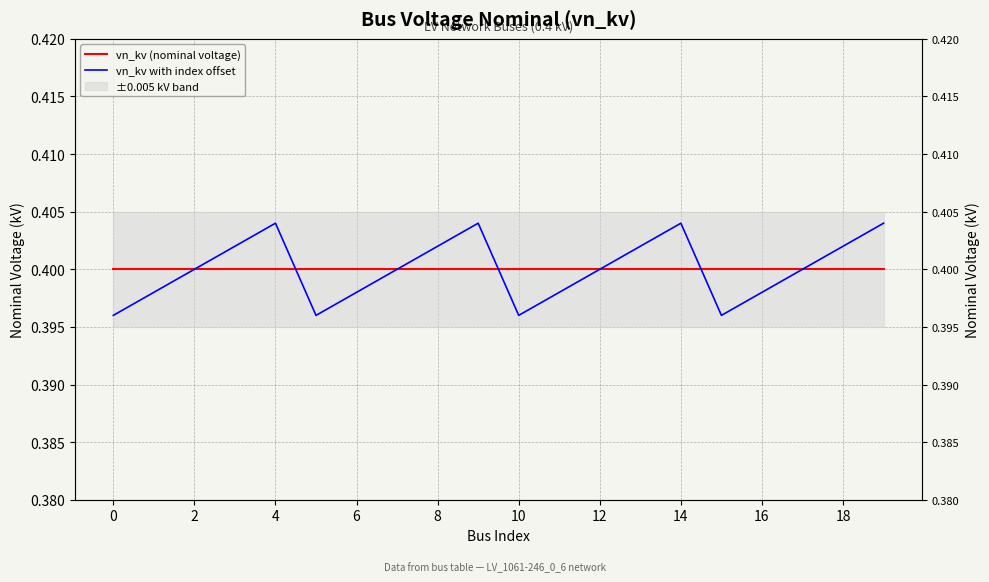

What is the minimum value shown in the chart?

0.4